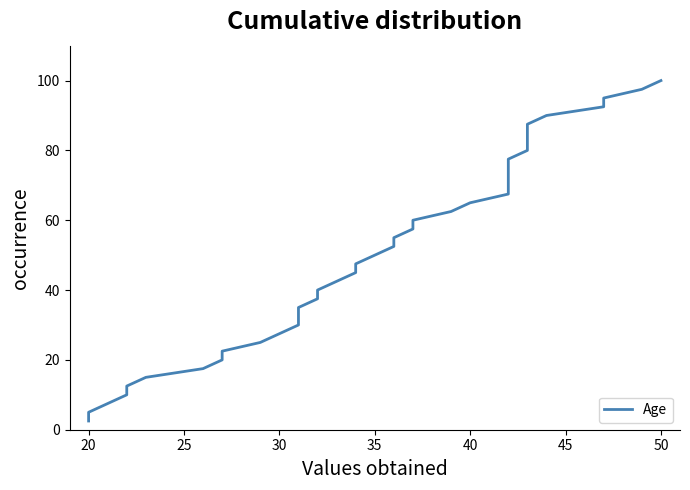

What is the average value?

51.2